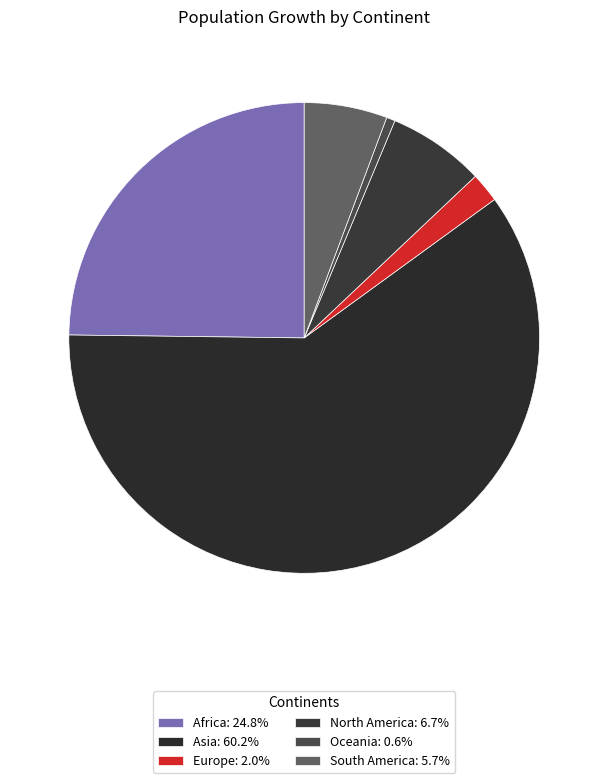

How many segments does this pie chart have?

6